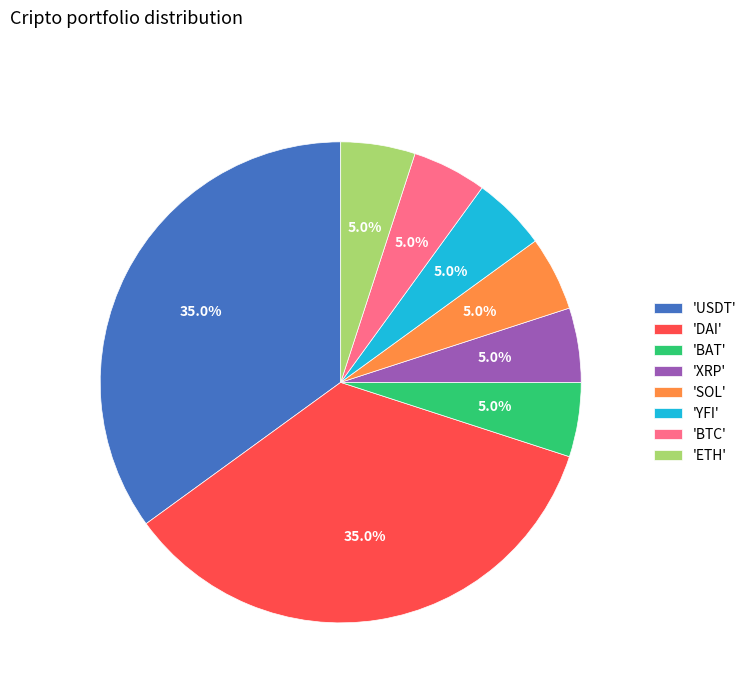

Is there a majority slice in this chart?

No